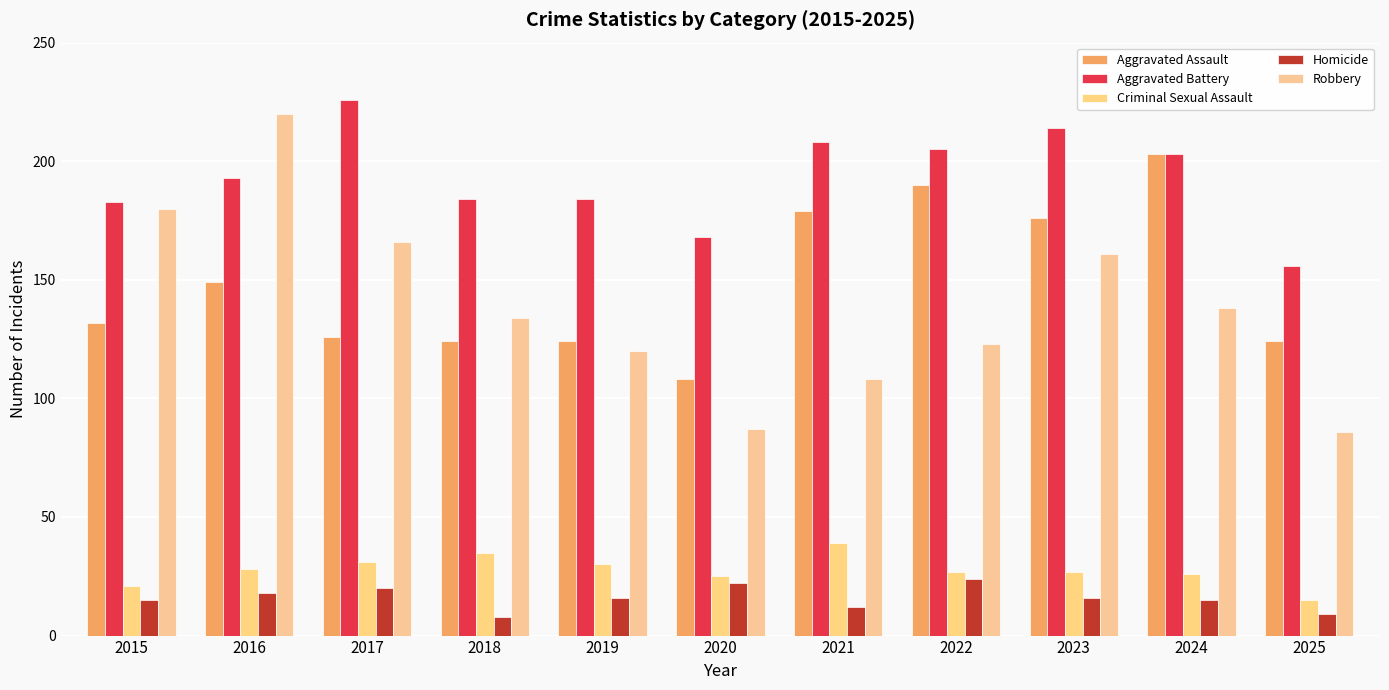

What are all the series names shown in the legend?

Aggravated Assault, Aggravated Battery, Criminal Sexual Assault, Homicide, Robbery